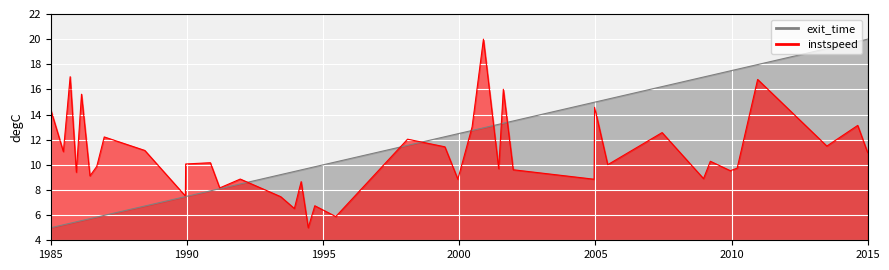

Is the value of instspeed at 13 greater than the value of exit_time at 28?

No